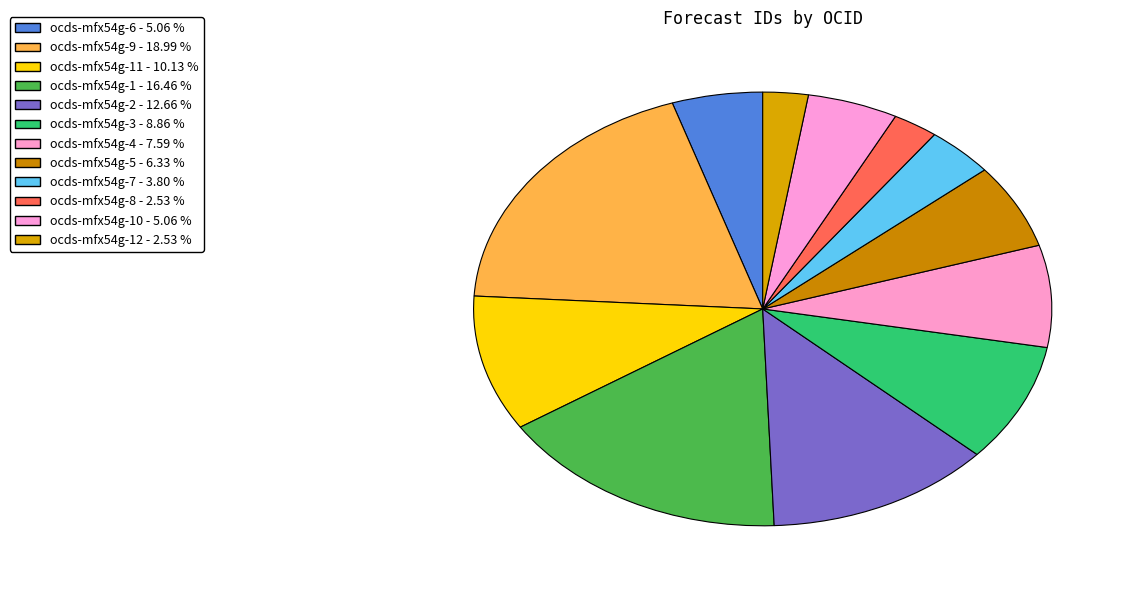

To the nearest percent, what is the difference between the largest and smallest slice percentages?

16%